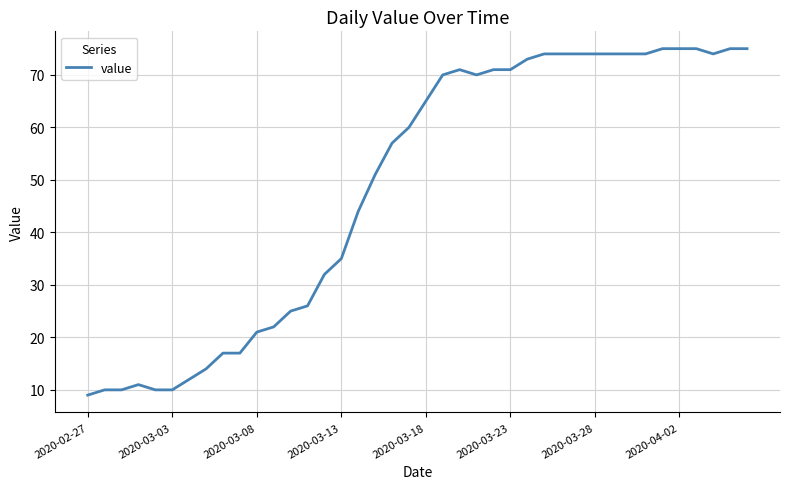

What is the minimum value shown in the chart?

9